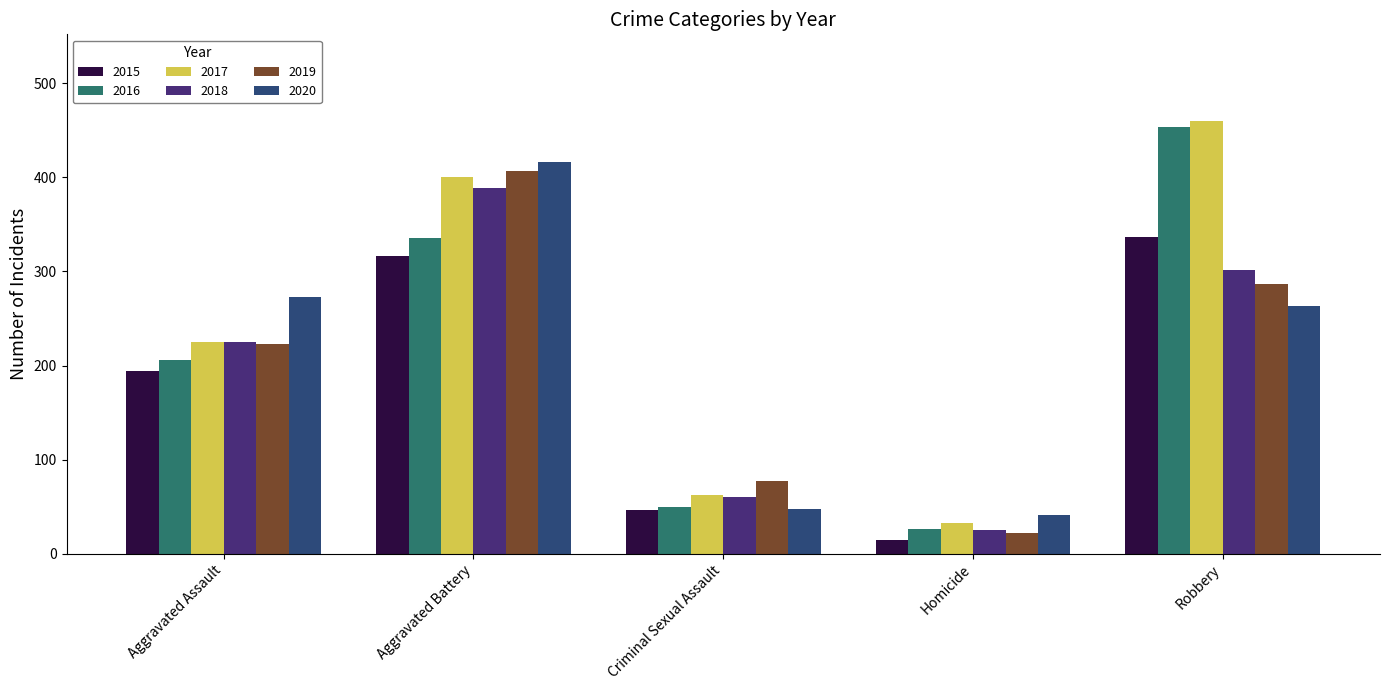

Which category has the highest value in the 2018 series?

Aggravated Battery